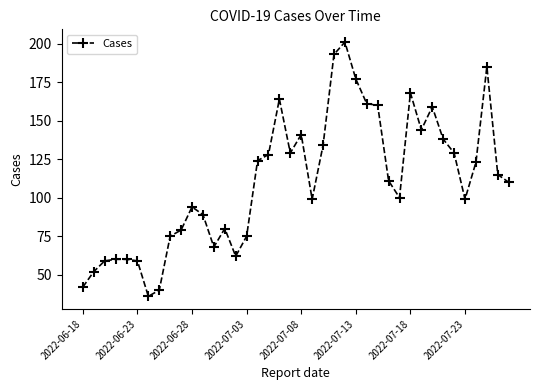

What is the difference between the maximum and minimum values?

165